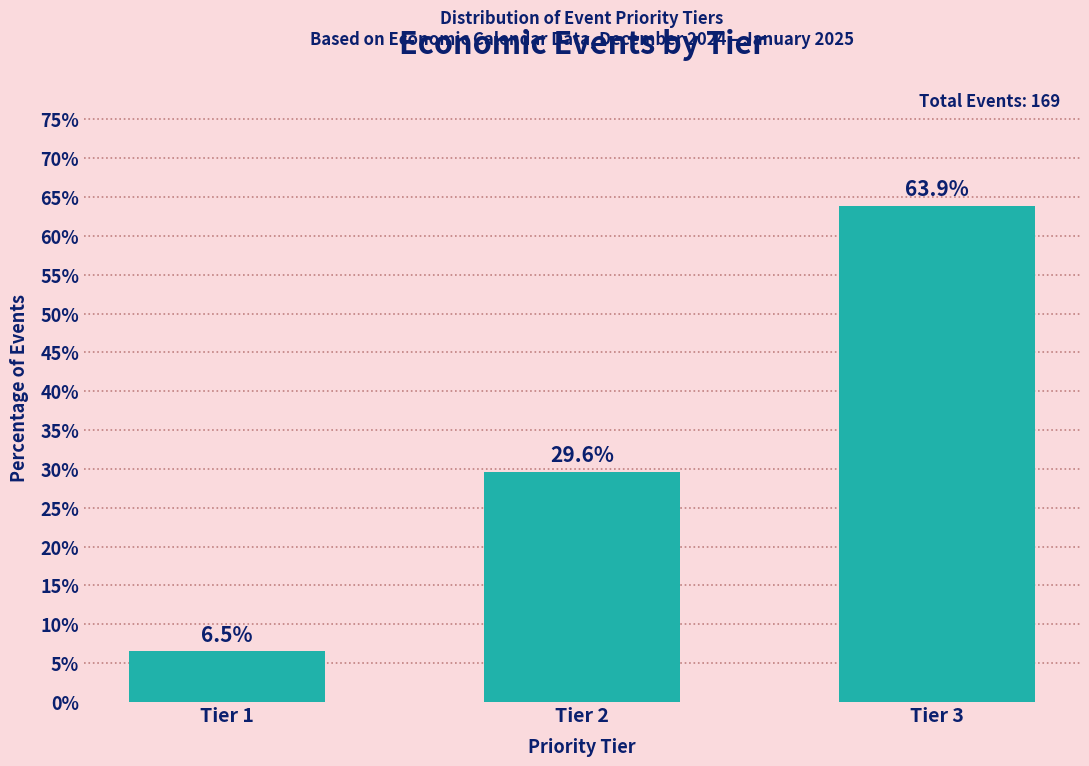

Reading left to right, list all the values displayed in this chart.

Tier 1=6.5	Tier 2=29.6	Tier 3=63.9